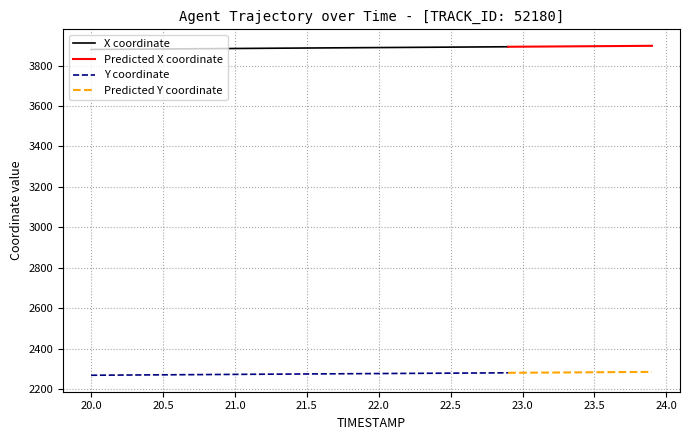

The value of Y at 28 is 3884.9. True or false?

False